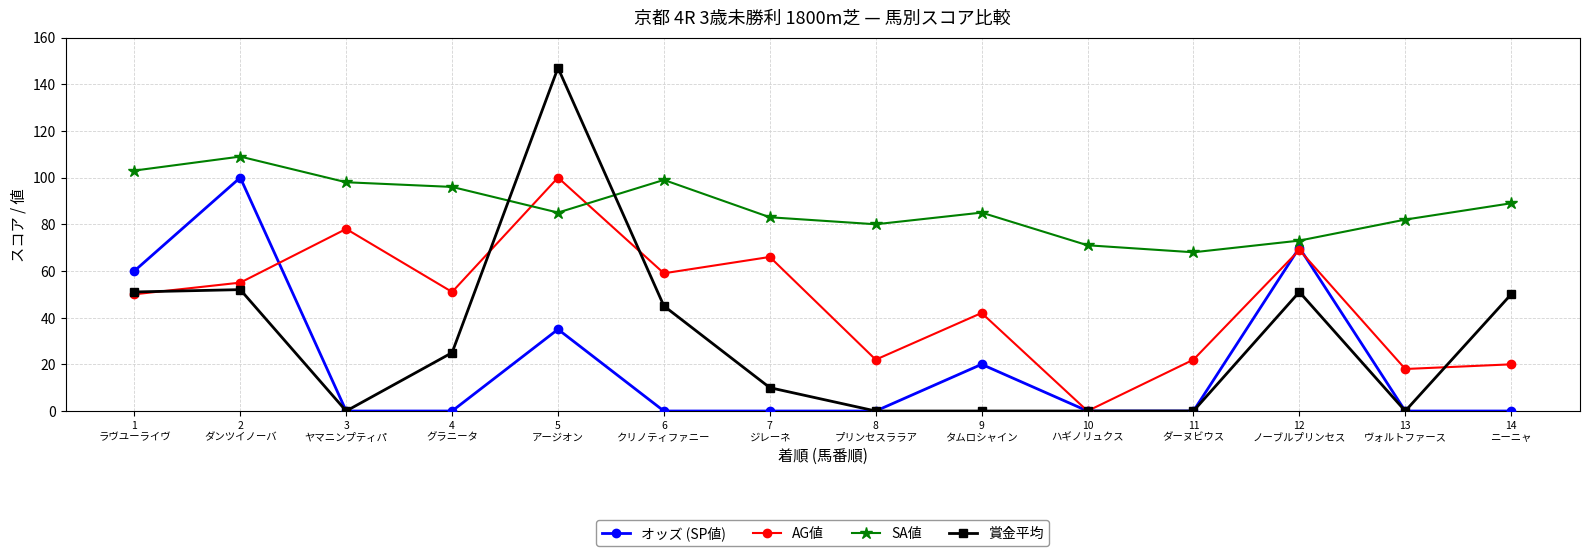

At which category is the sum across all series the highest?

5
アージオン